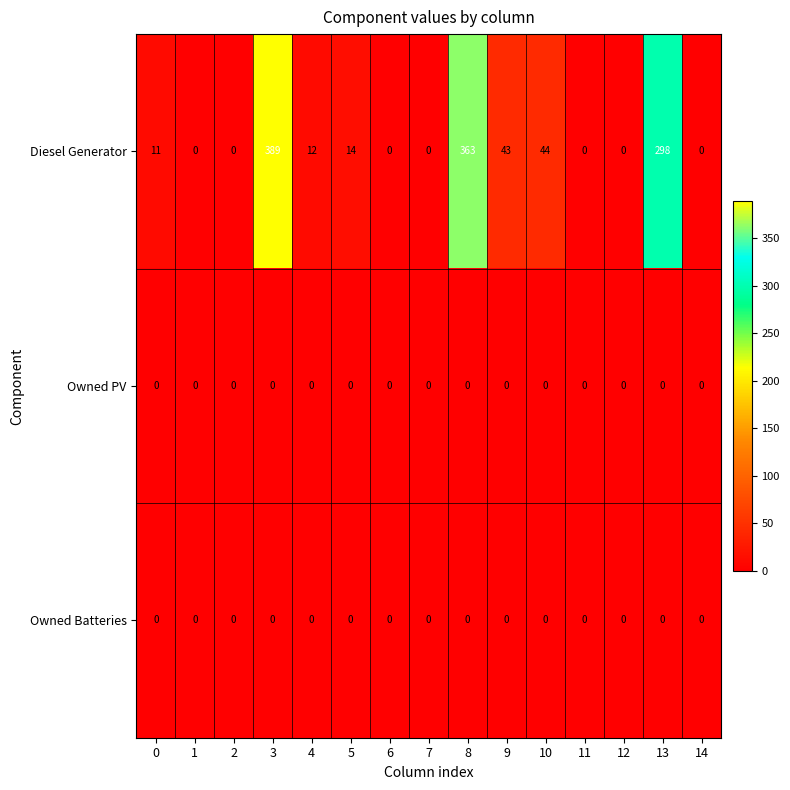

What is the total value across all series at 3?

389